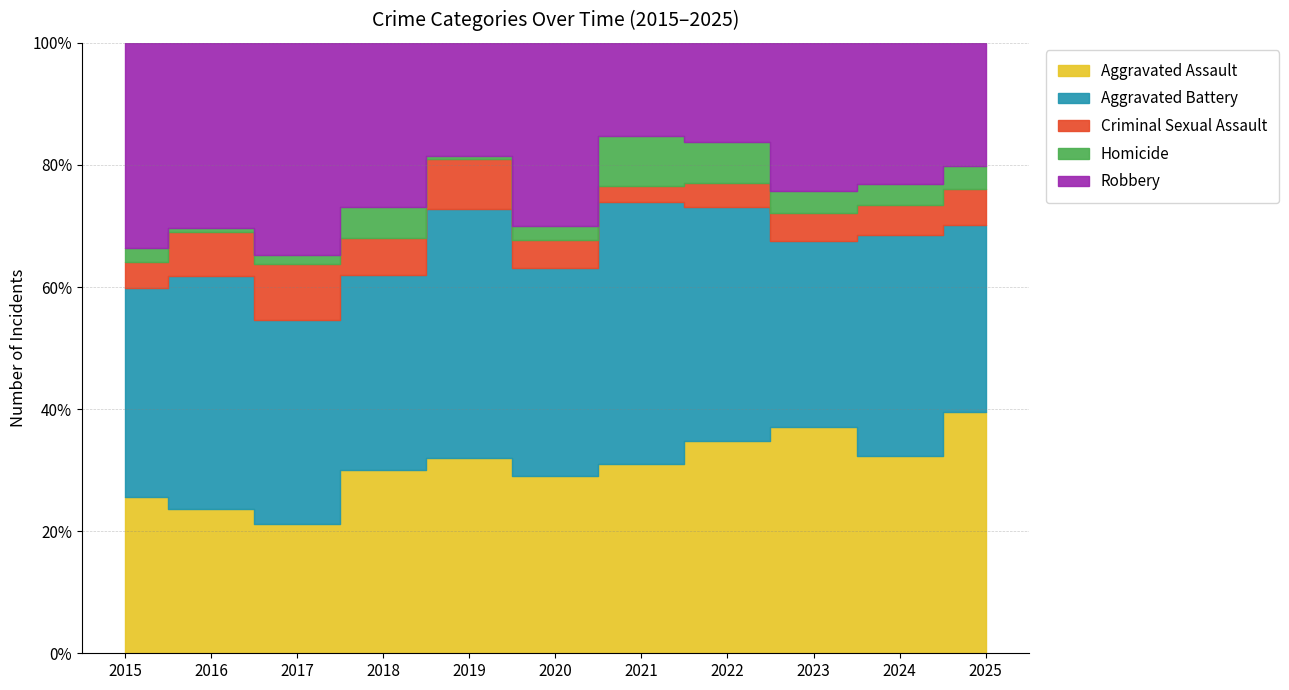

Reading left to right, transcribe all the data shown in this chart.

Aggravated Assault: 42	46	44	59	59	63	69	62	72	67	53
Aggravated Battery: 56	74	69	63	75	74	95	68	59	75	41
Criminal Sexual Assault: 7	14	19	12	15	10	6	7	9	10	8
Homicide: 4	1	3	10	1	5	18	12	7	7	5
Robbery: 55	59	72	53	34	65	34	29	47	48	27